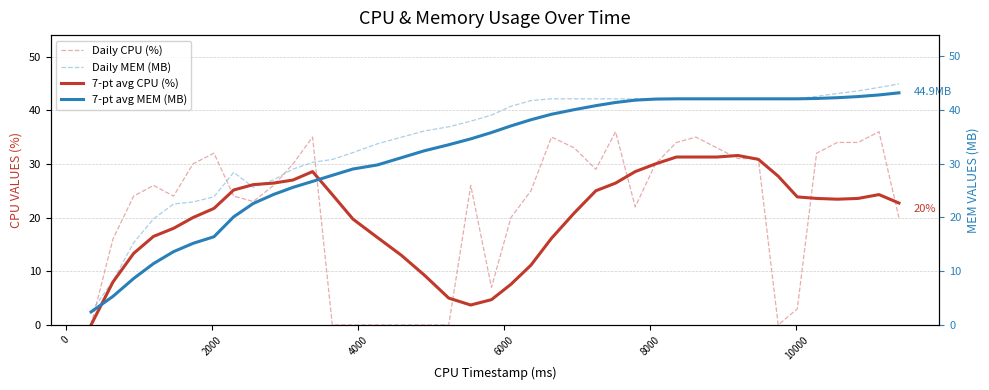

What is the sum of all 7-pt avg CPU (%) values?

818.0